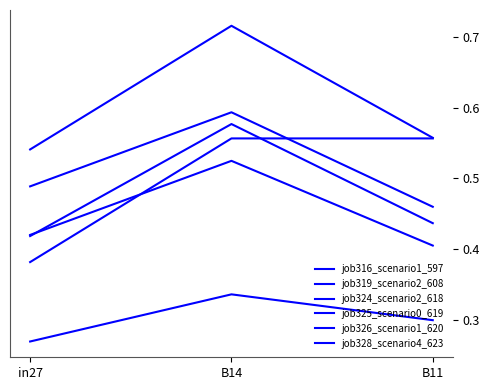

Between in27 and B14, which series saw the biggest shift?

job316_scenario1_597